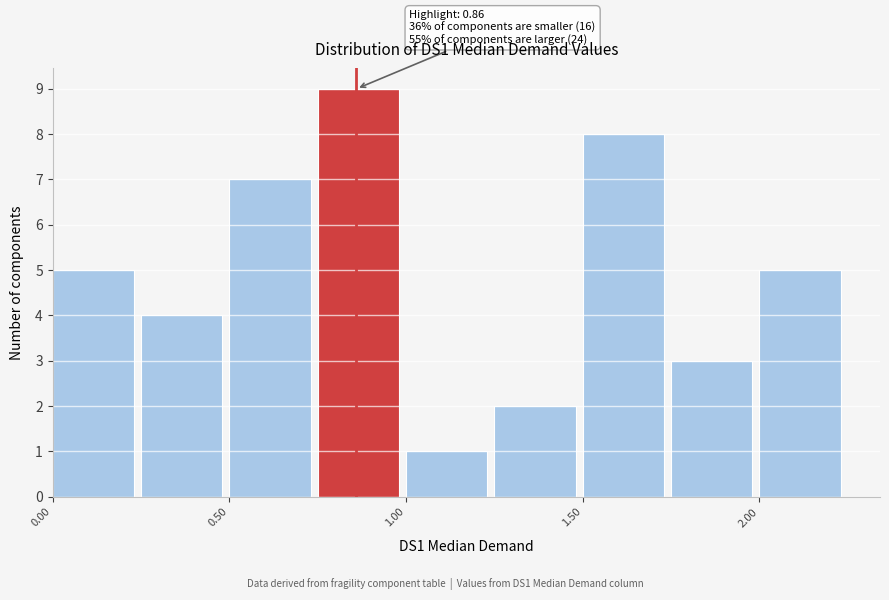

Which range on the x-axis has the tallest bar?

0.75 to 1.00